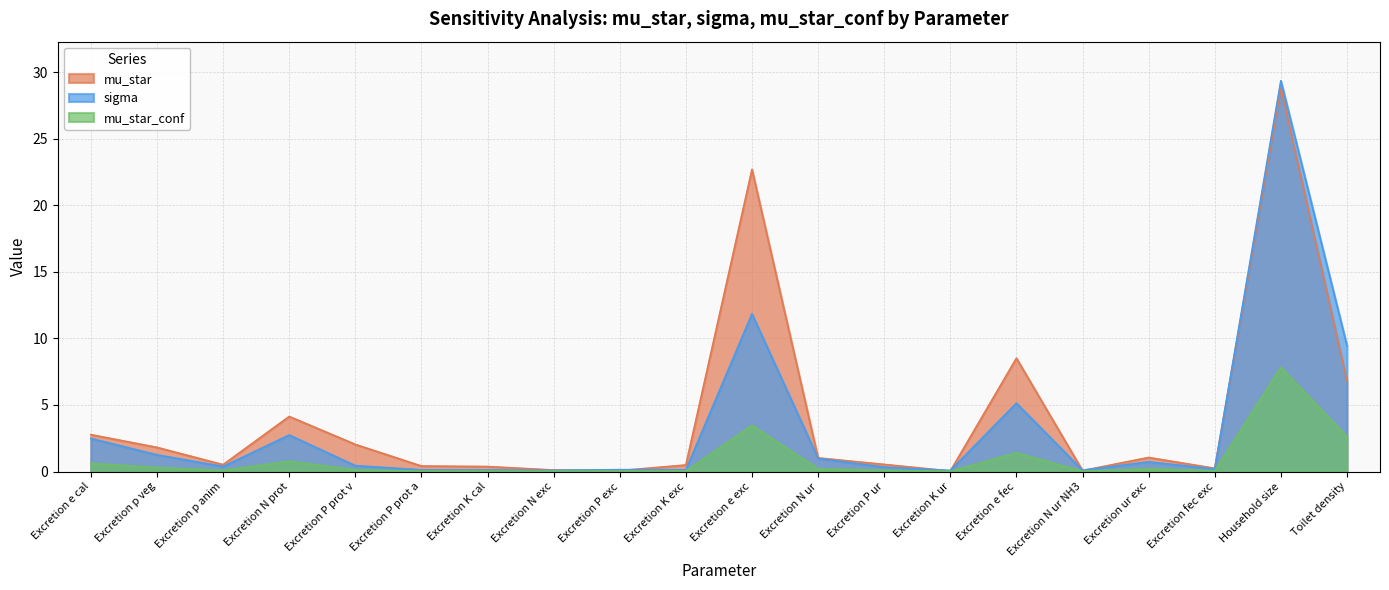

Rank the categories by mu_star_conf value from lowest to highest.

Excretion K ur, Excretion N ur NH3, Excretion N exc, Excretion K cal, Excretion P prot a, Excretion P exc, Excretion K exc, Excretion fec exc, Excretion p anim, Excretion P ur, Excretion P prot v, Excretion ur exc, Excretion N ur, Excretion p veg, Excretion e cal, Excretion N prot, Excretion e fec, Toilet density, Excretion e exc, Household size